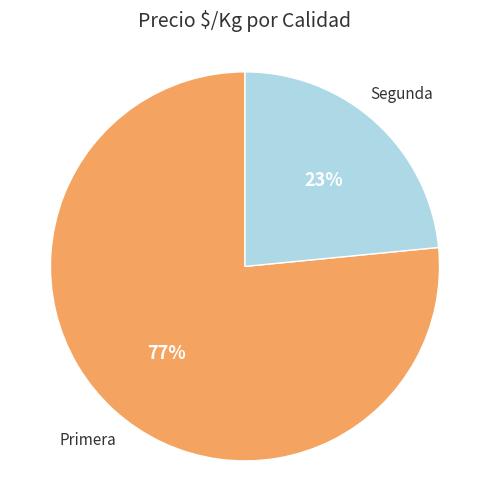

To the nearest percent, what is the average slice percentage?

50%